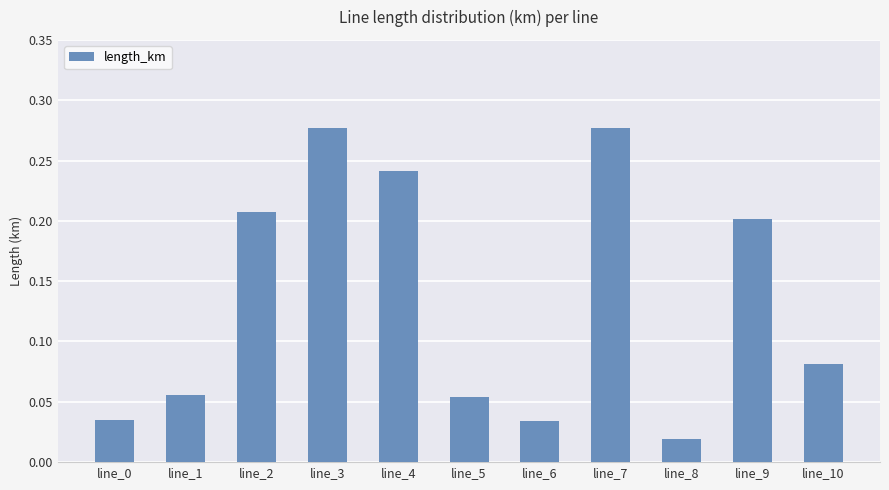

Which label corresponds to the smallest value in the chart?

line_8